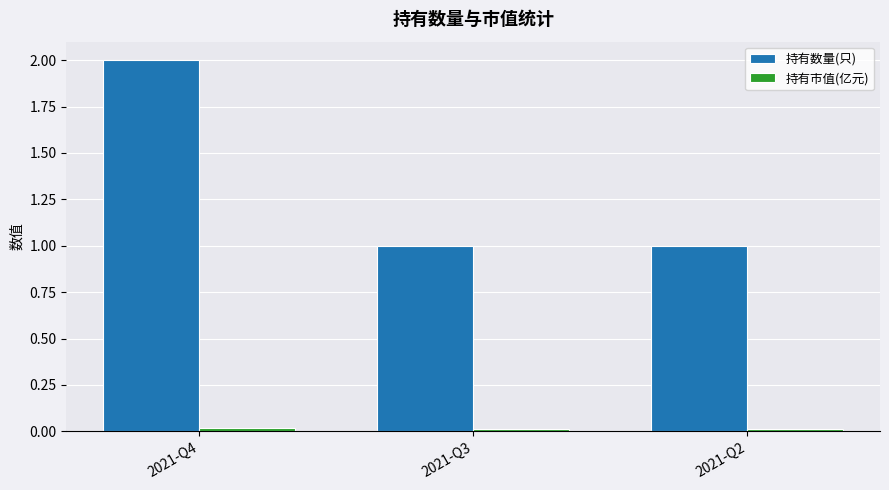

The value of 持有数量(只) at 2021-Q2 is 1.5. True or false?

False